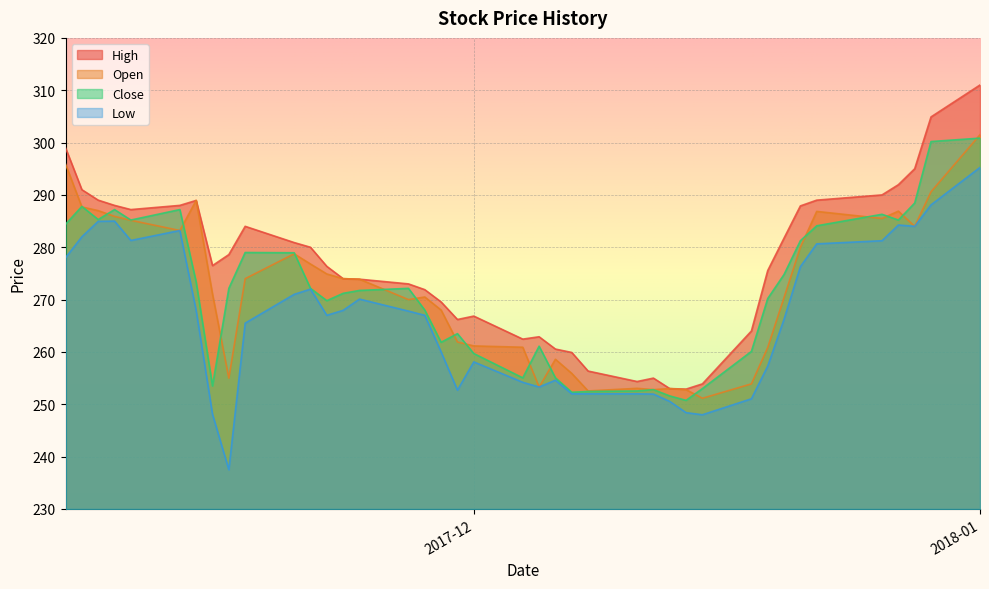

Which series has the largest total across all categories?

High